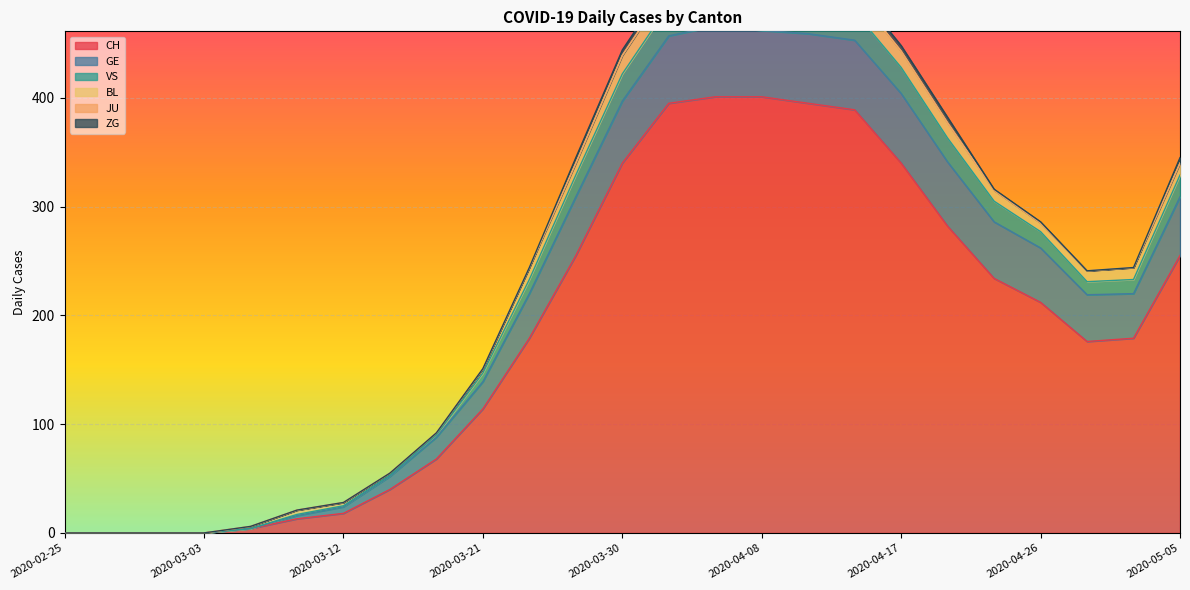

Count the number of categories in the chart.

25